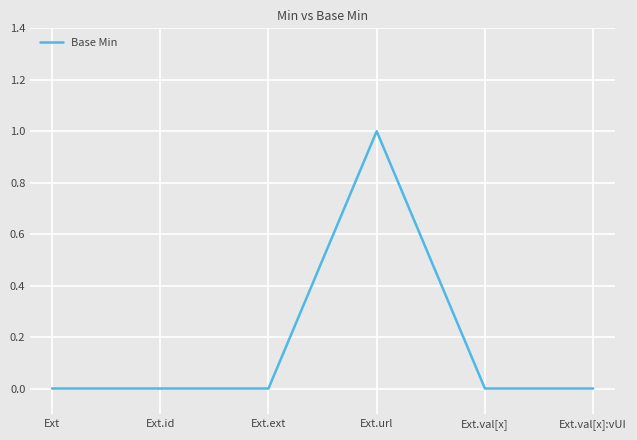

Is it true that the value at Ext.val[x] is 0?

True